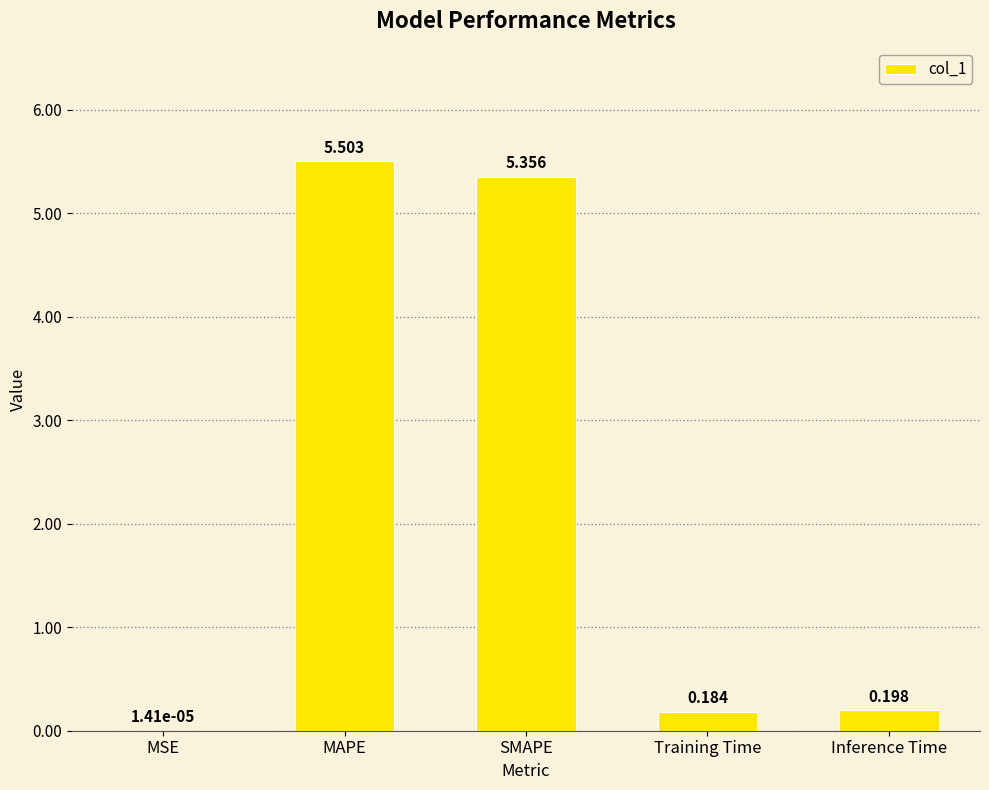

True or false: the data shows 2.5 at SMAPE.

False